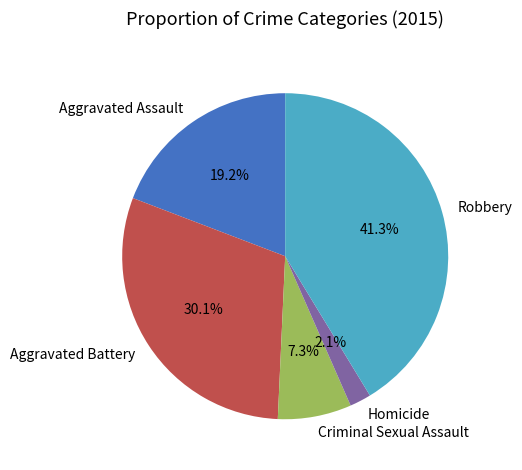

Which category has the smallest portion of the pie?

Homicide